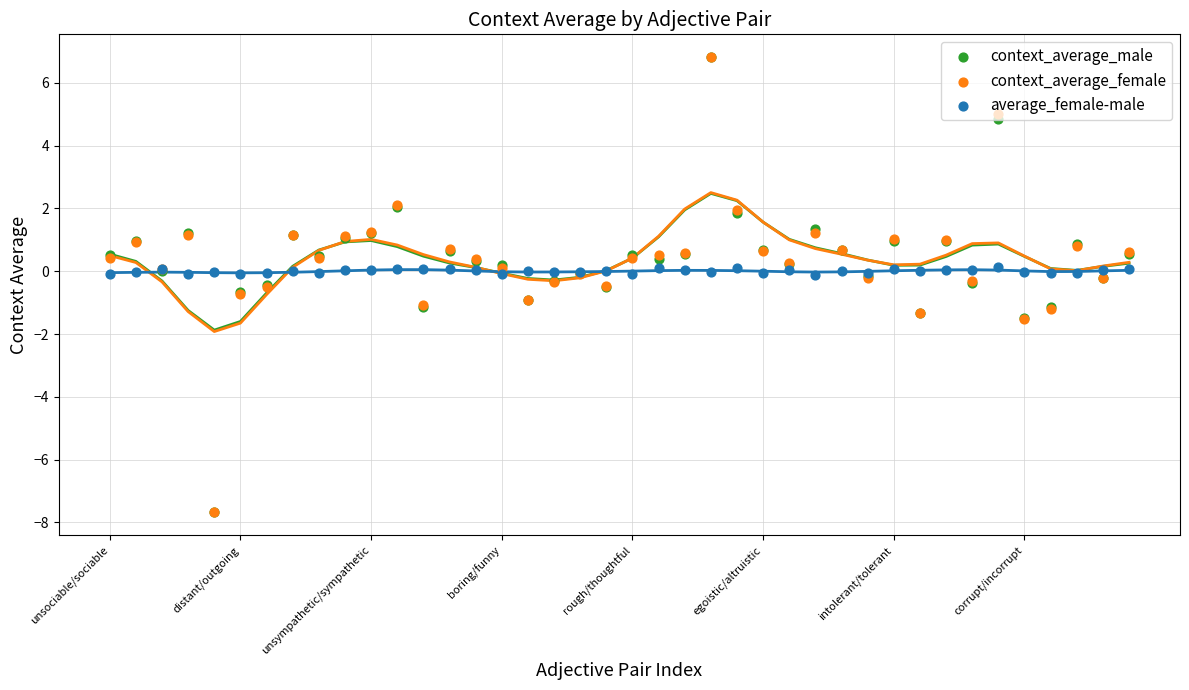

Which series contains the highest Y value?

context_average_male